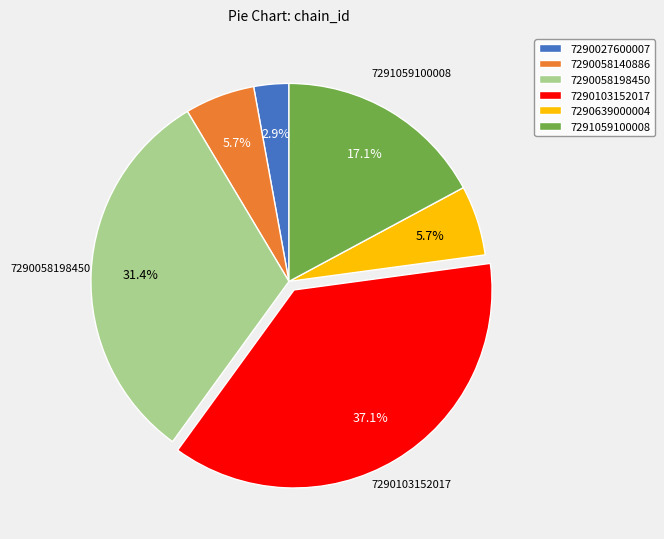

How many segments does this pie chart have?

6